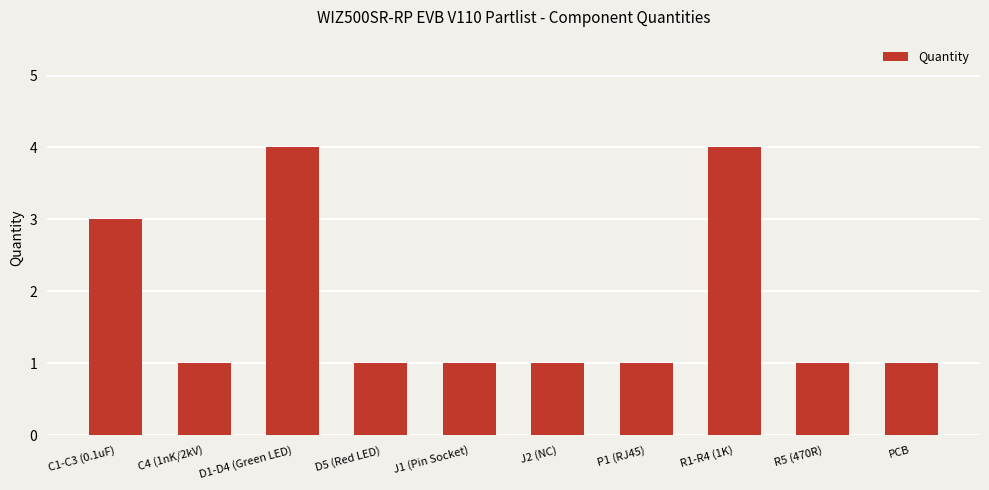

Reading right to left, extract all data points from this chart.

1	1	4	1	1	1	1	4	1	3